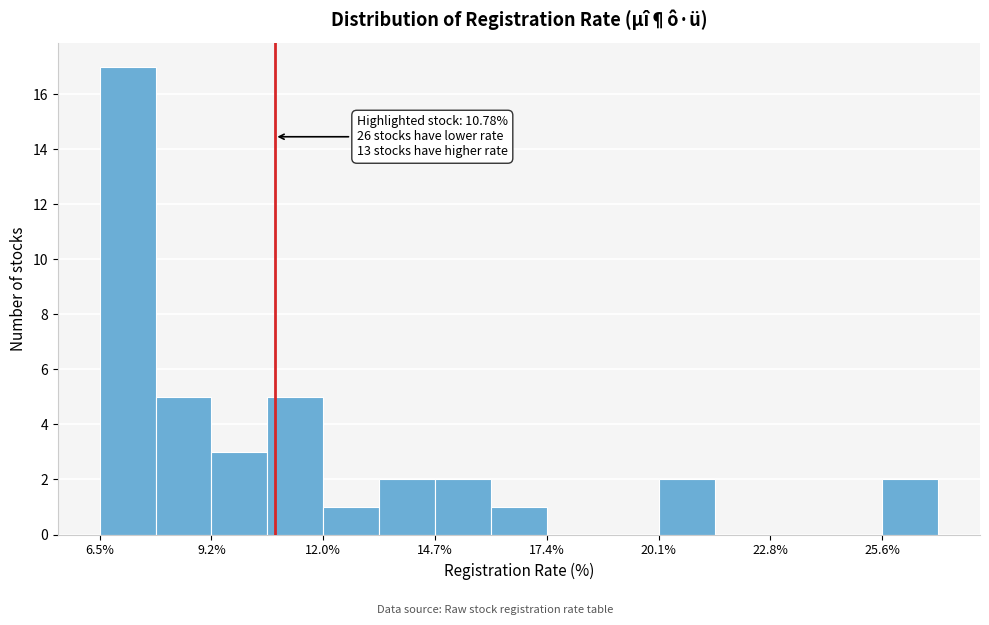

Around what value on the x-axis is the tallest bar? Give the approximate position of its centre, as read against the axis.

7.0